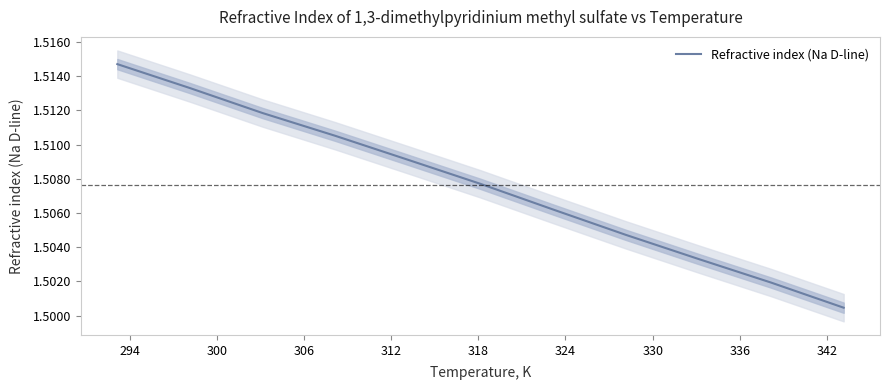

What is the maximum value shown in the chart?

1.5